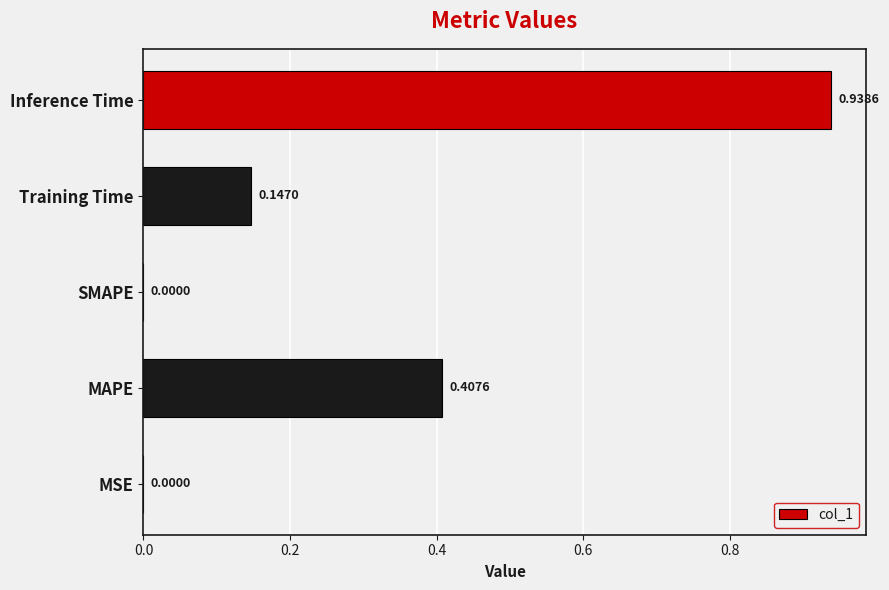

What is the sum of the values at Inference Time and Training Time?

1.1